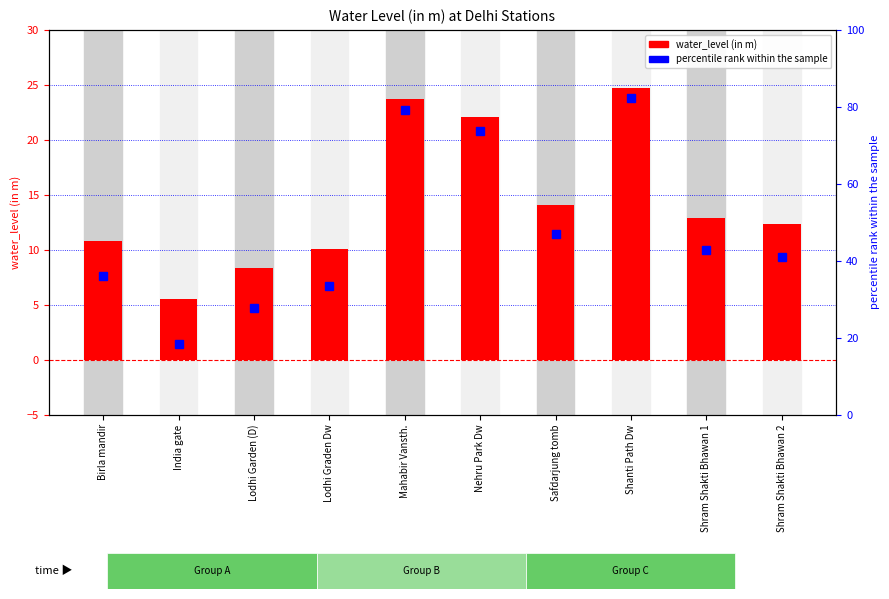

What are all the series names shown in the legend?

water_level (in m), percentile rank within the sample